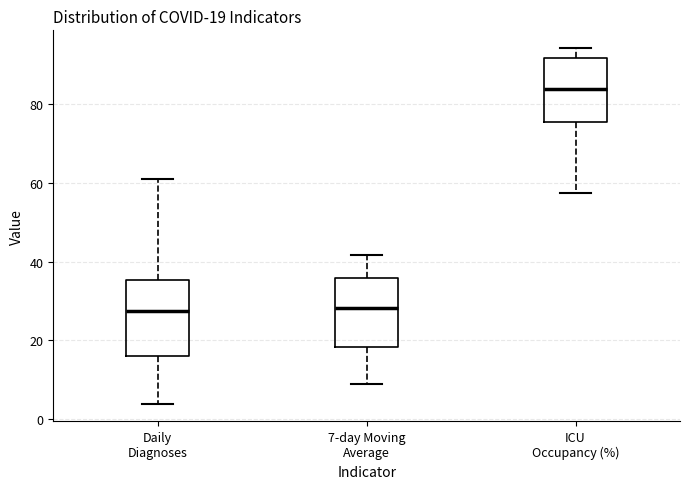

Which box has the highest median line?

ICU Occupancy (%)